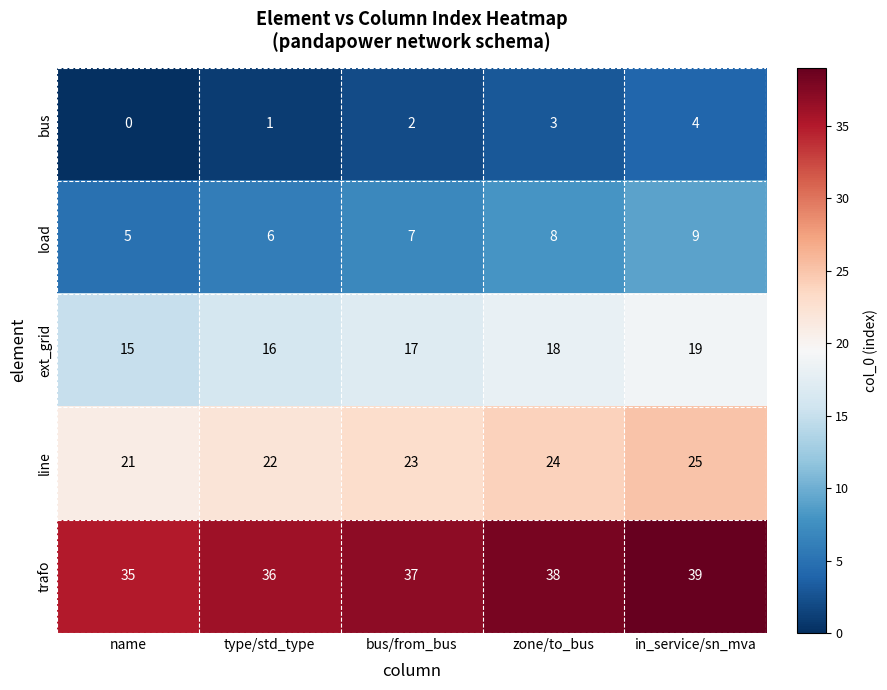

How many line values are between 22 and 24?

3